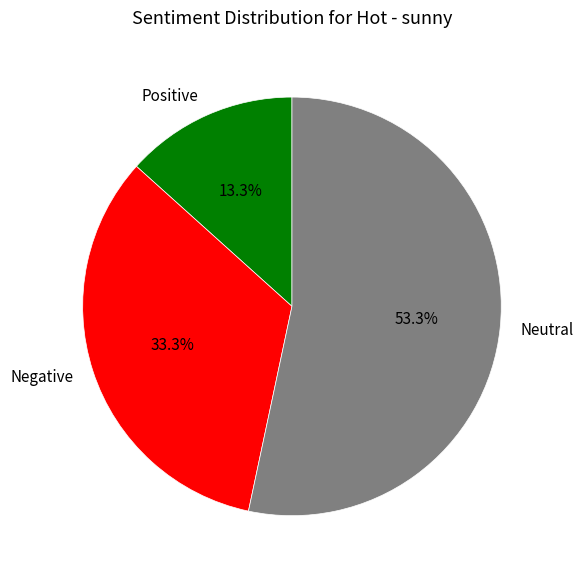

What percentage do Positive and Neutral together represent?

66.7%